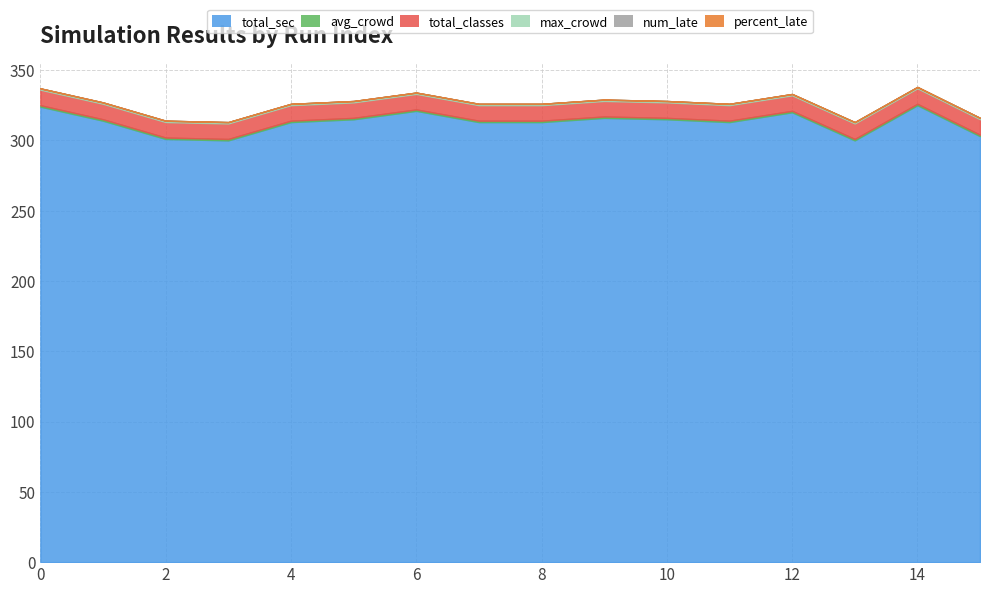

At which category is the sum across all series the highest?

14